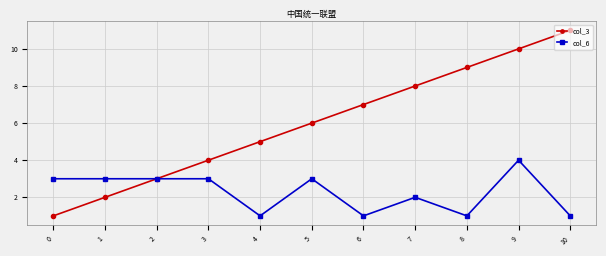

True or false: col_3 has a value of 0 at 0.

False